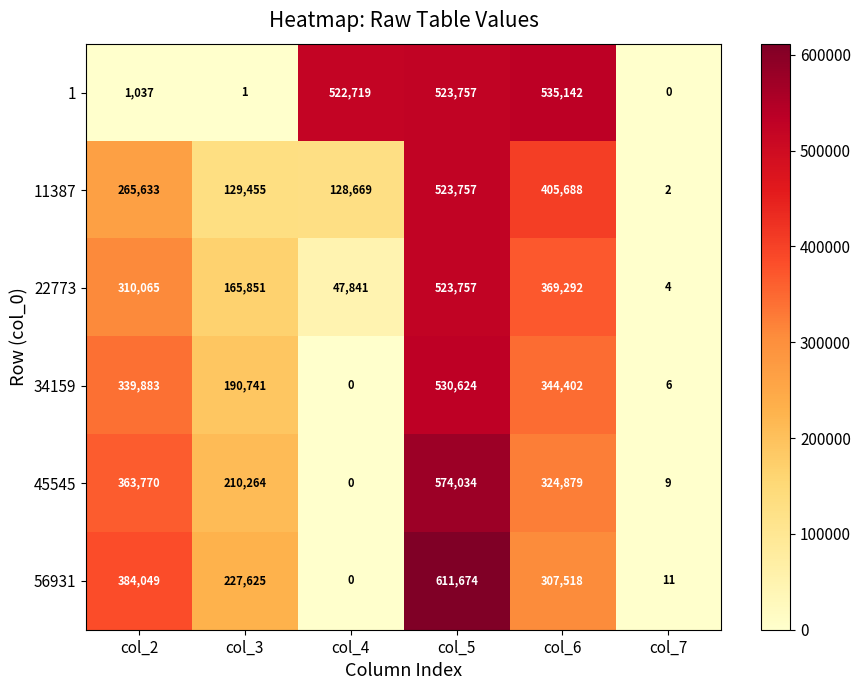

What is the difference between the maximum and second lowest values in the 56931 series?

611663